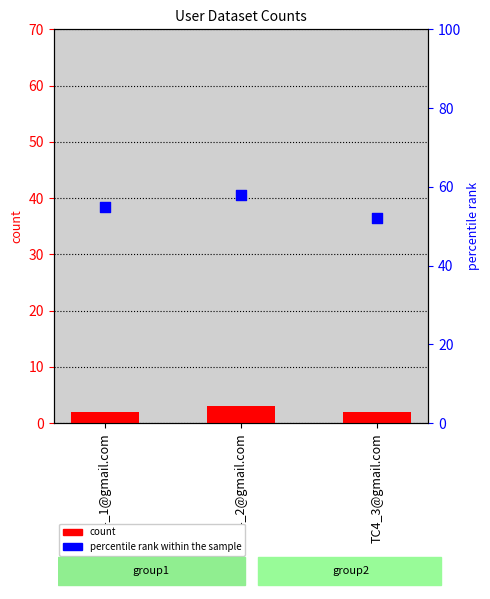

At how many categories does at least one series exceed 41?

3